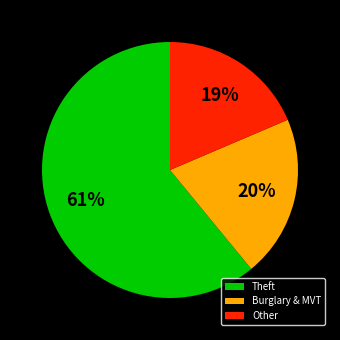

Is there any slice that represents more than half of the pie?

Yes